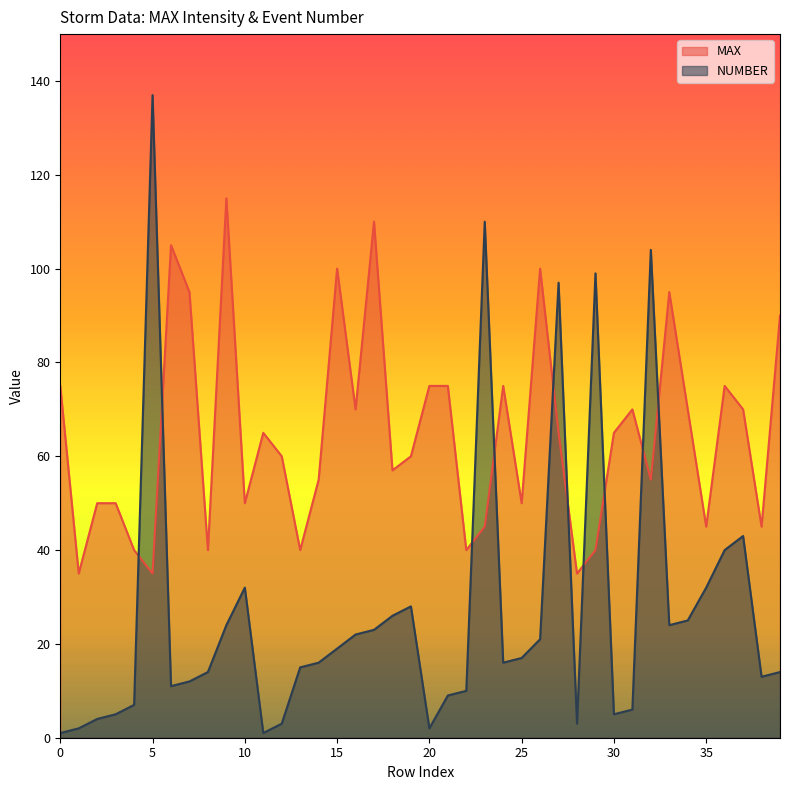

Where do MAX and NUMBER first cross each other?

4 and 5